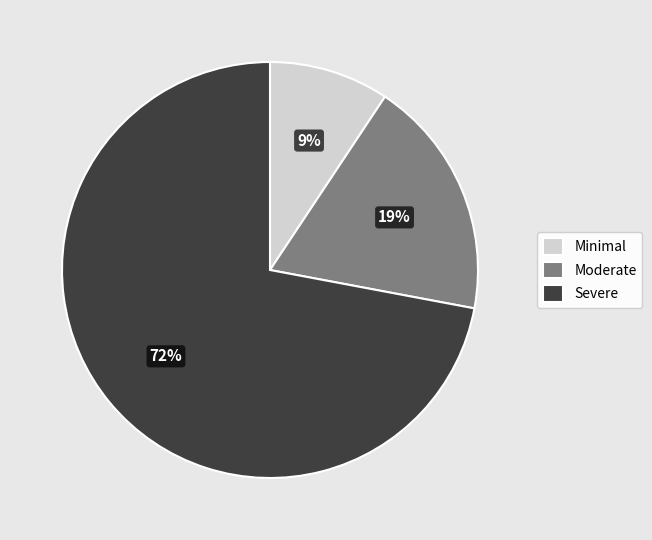

Which category has the biggest portion of the pie?

Severe